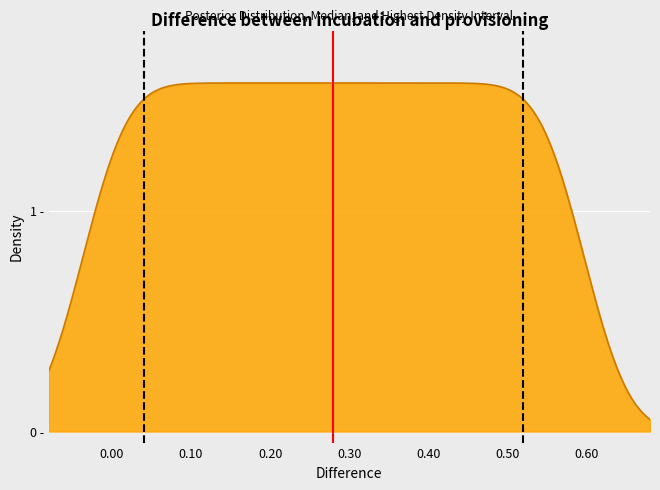

Which series has the largest total across all categories?

Median